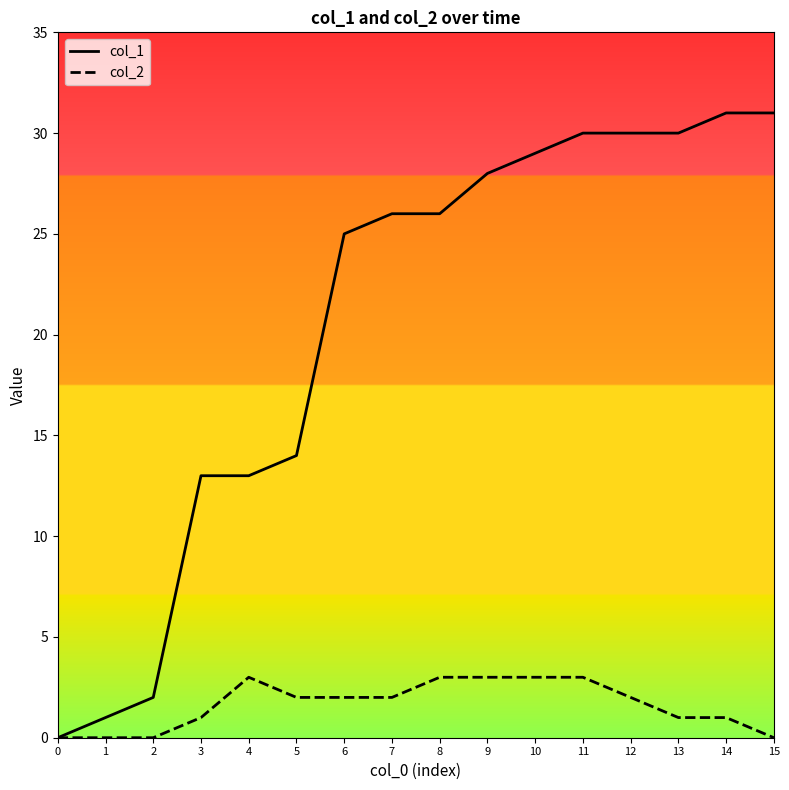

What is the maximum value for col_2?

3